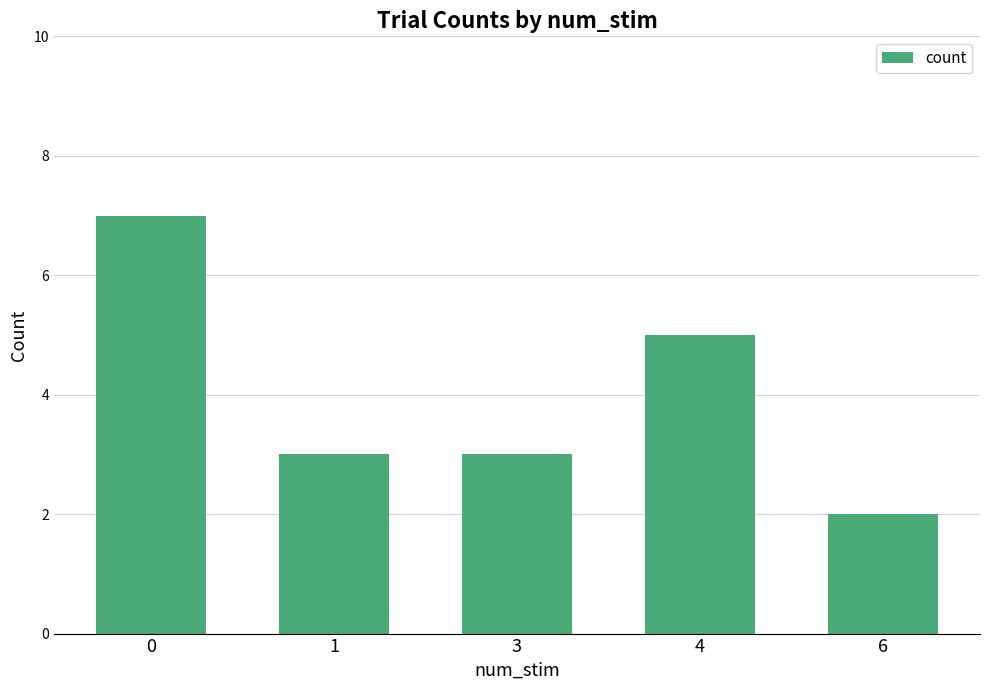

Count the number of data series in this chart.

1